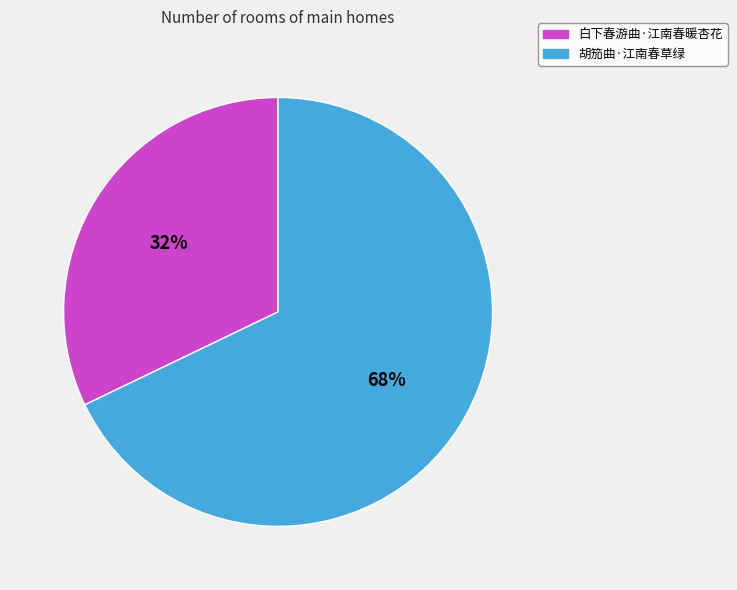

To the nearest percent, what is the difference between the largest and smallest slice percentages?

36%